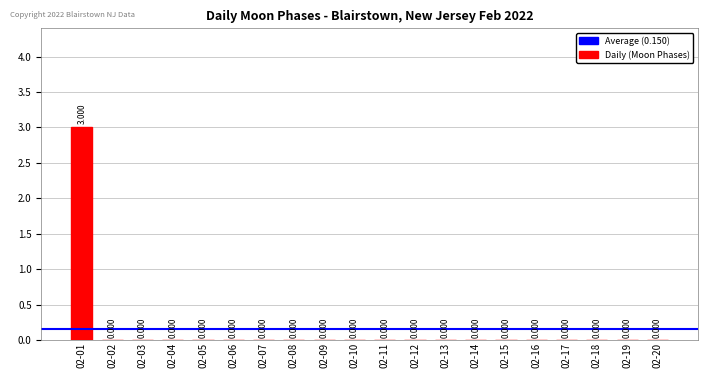

Count the number of values greater than 0.

1